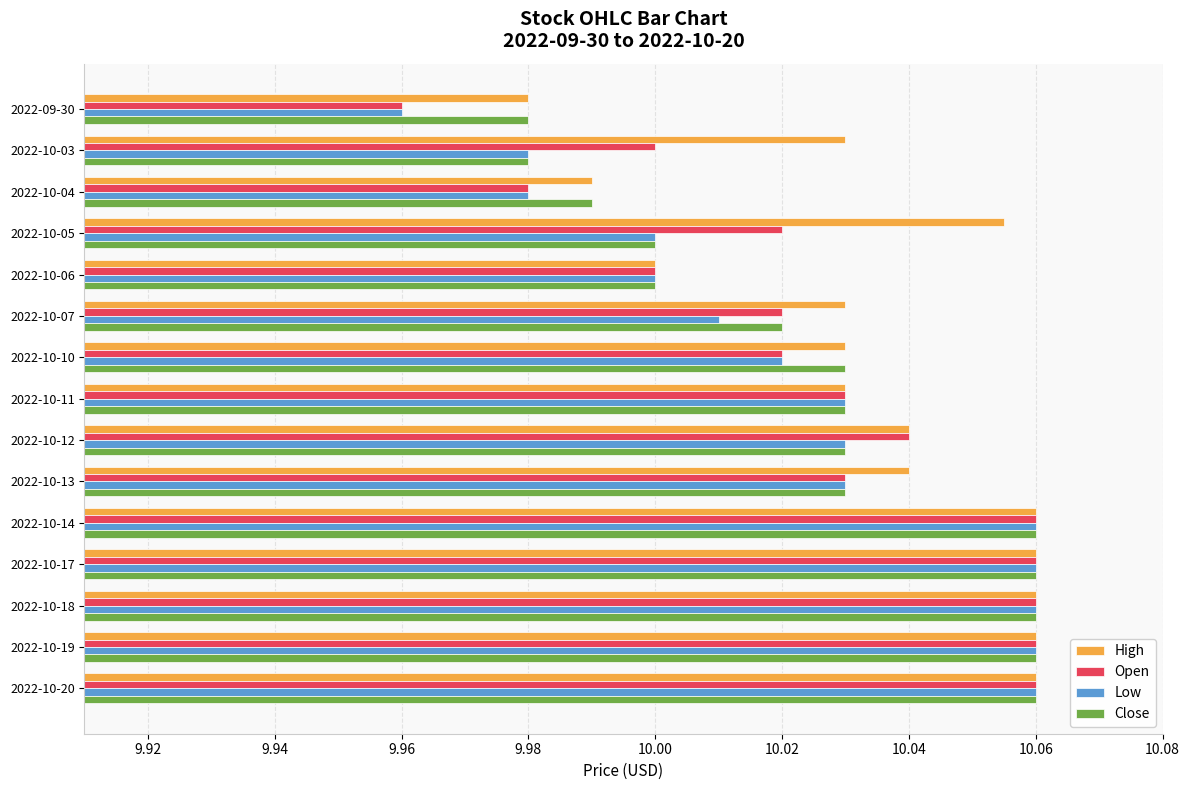

How many distinct data groups are displayed?

4